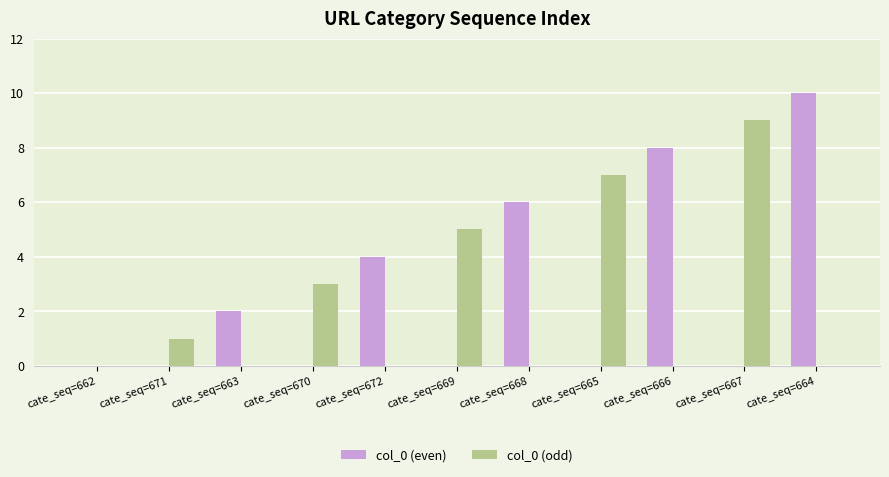

Which series changed the most between cate_seq=662 and cate_seq=665?

col_0 (odd)